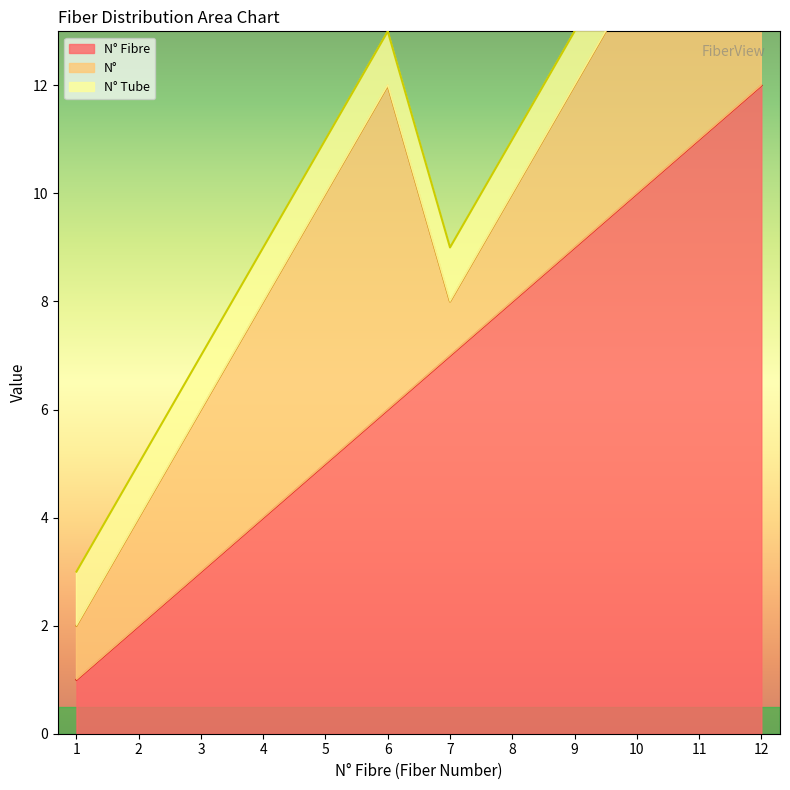

How many values in the N° Fibre series are below 7?

6